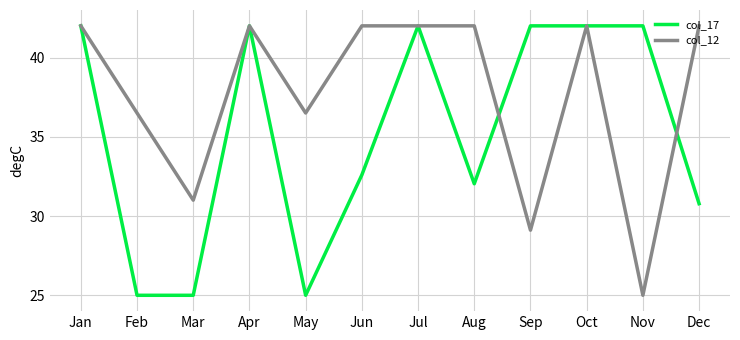

What is the approximate value of col_17 at Sep?

42.0